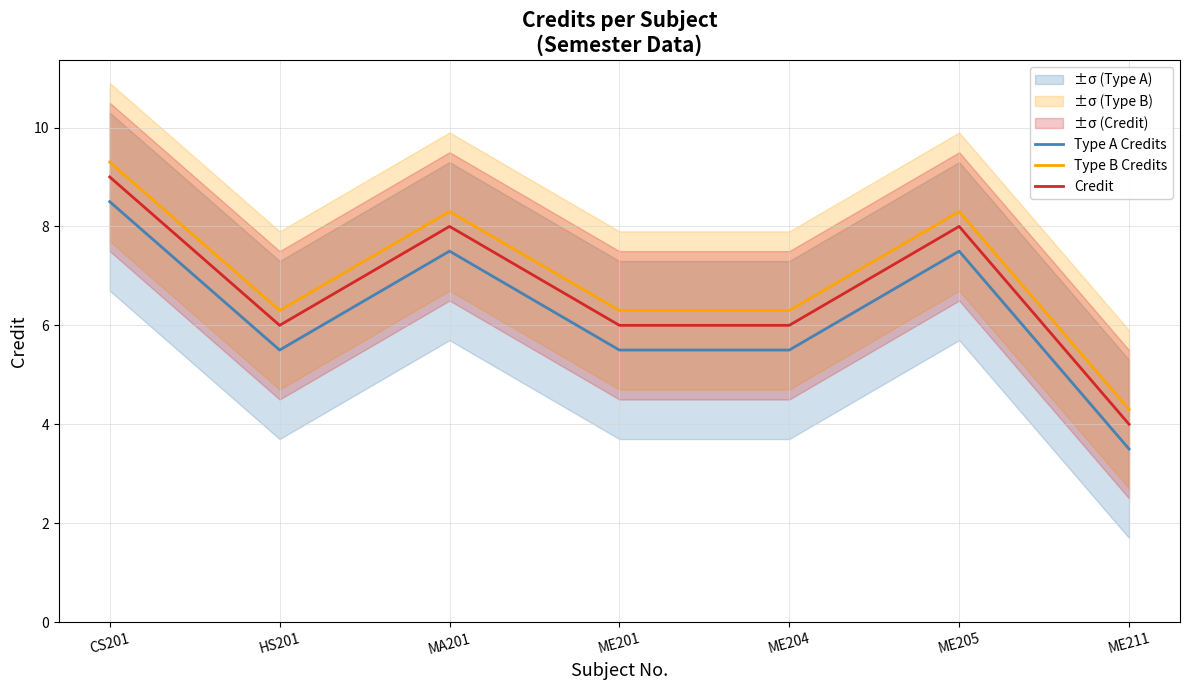

How many lines are shown in the chart?

3